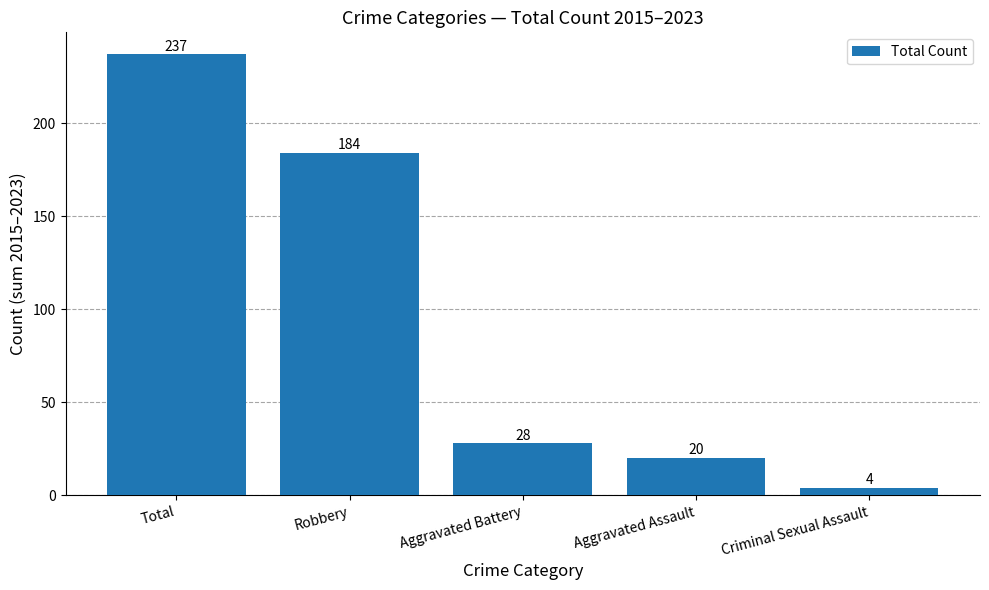

Reading right to left, extract all data points from this chart.

4	20	28	184	237